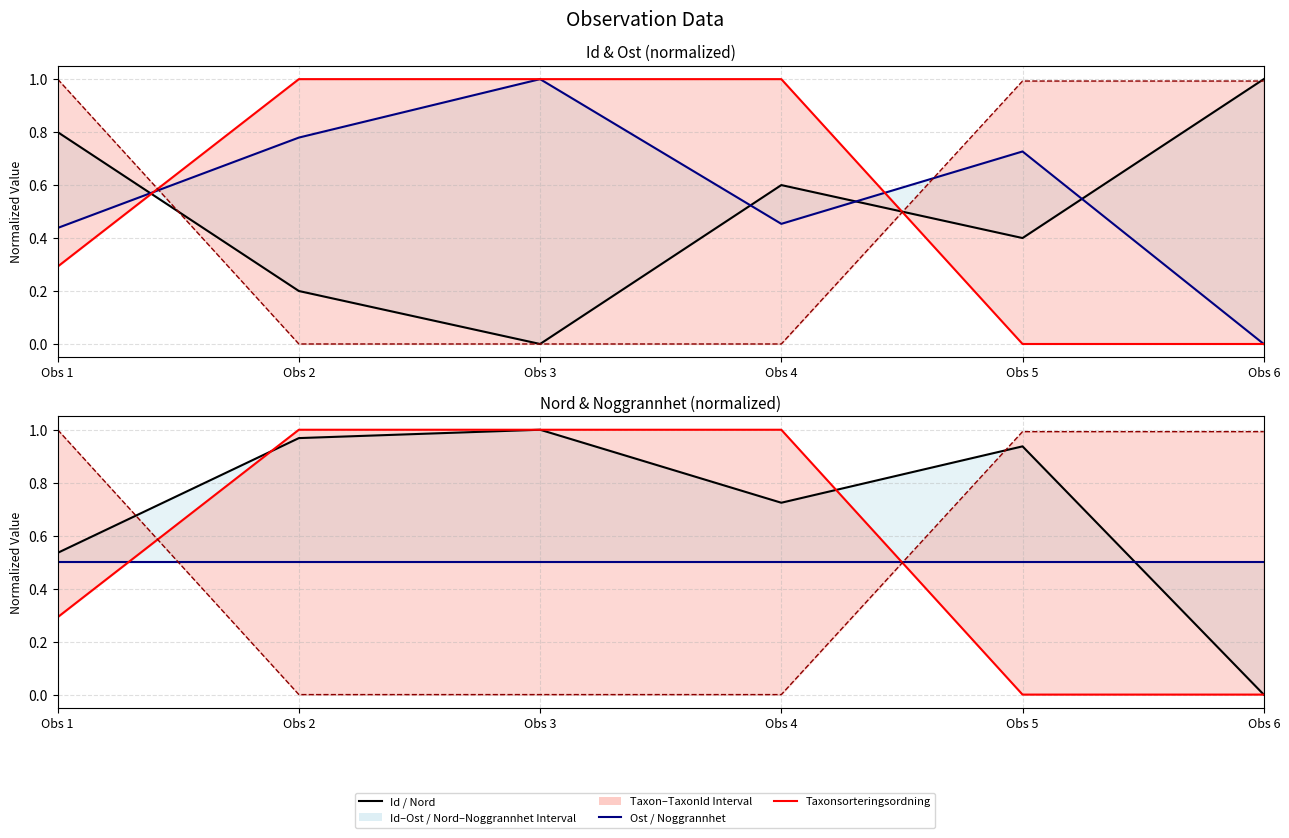

True or false: Nord and Ost cross at least once.

False